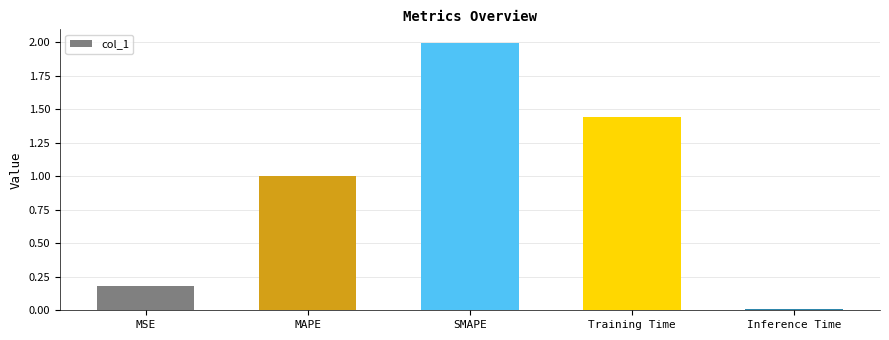

Which has a higher value, SMAPE or Training Time?

SMAPE